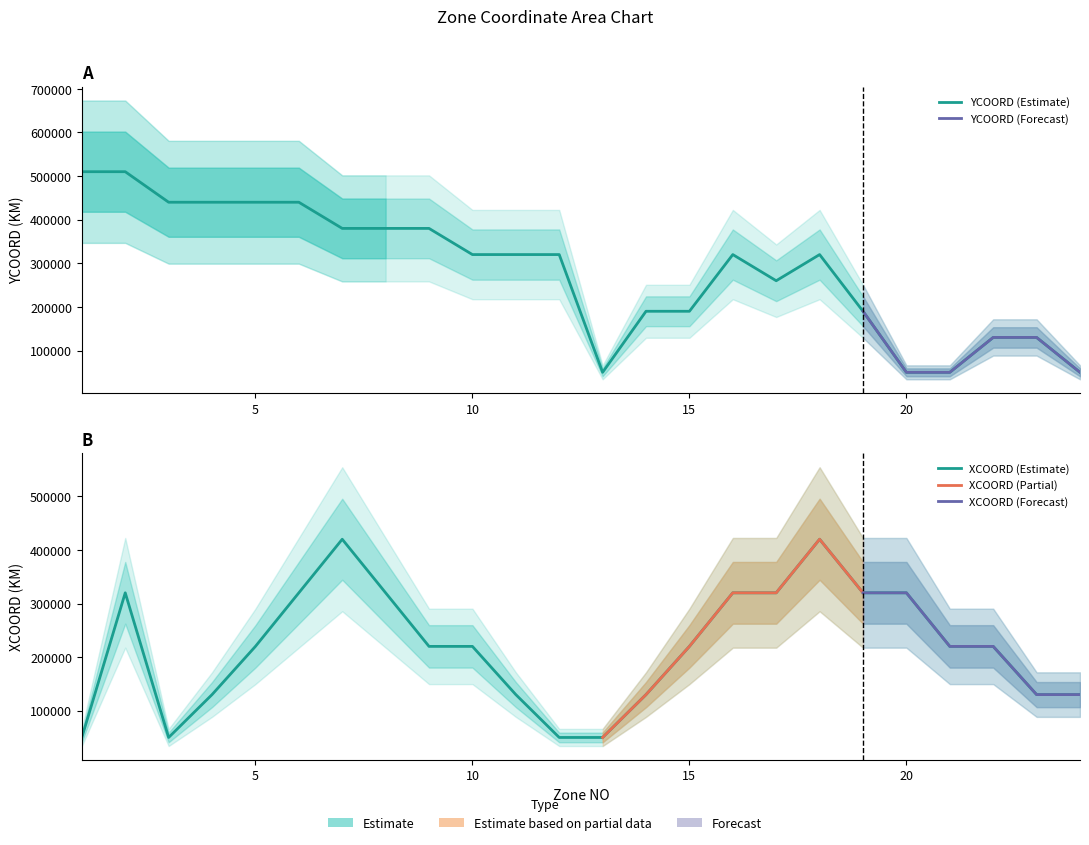

What is the value of the YCOORD point at the 3rd from the left?

440000